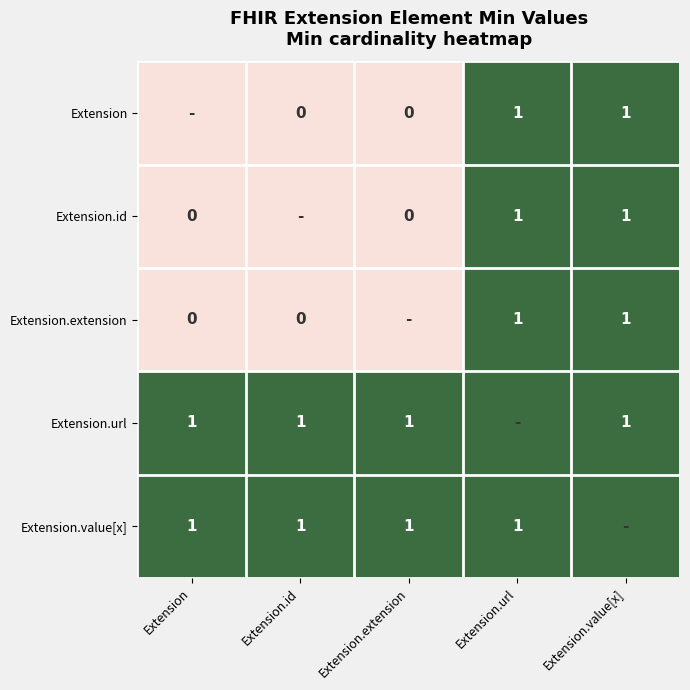

The Extension.value[x] series shows 1 at Extension.url. True or false?

True